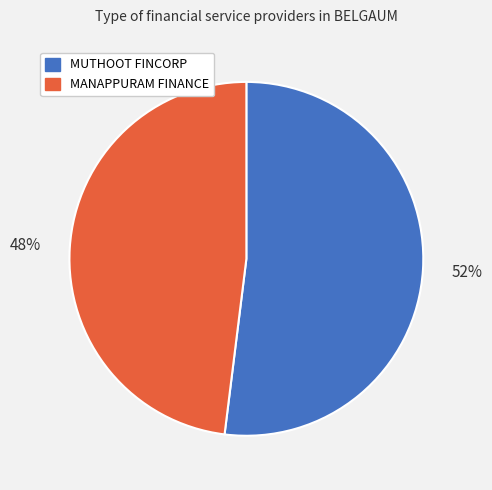

Does any single category account for the majority?

Yes